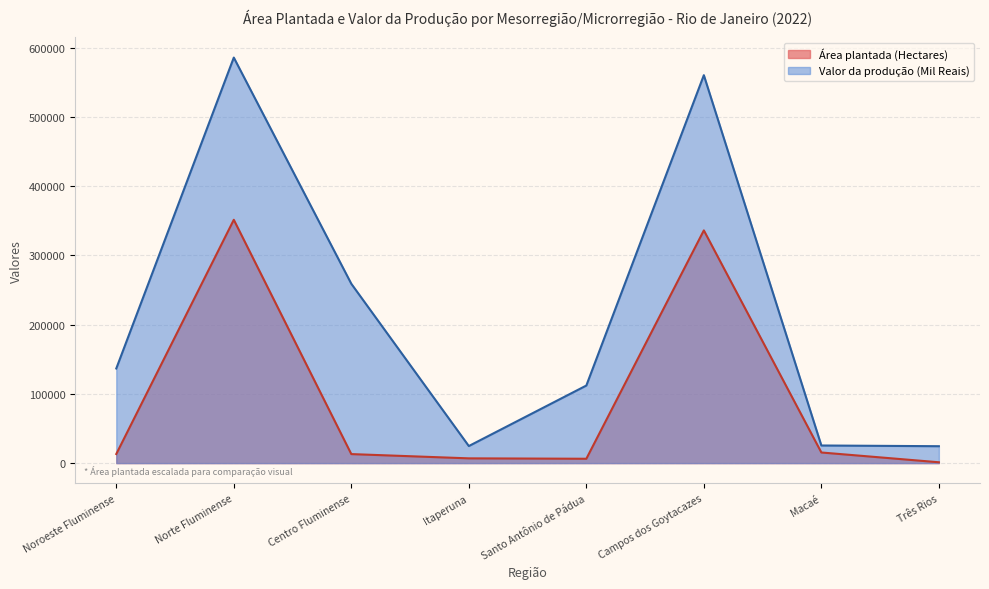

Is the value of Área plantada (Hectares) at Noroeste Fluminense greater than the value of Valor da produção (Mil Reais) at Santo Antônio de Pádua?

No